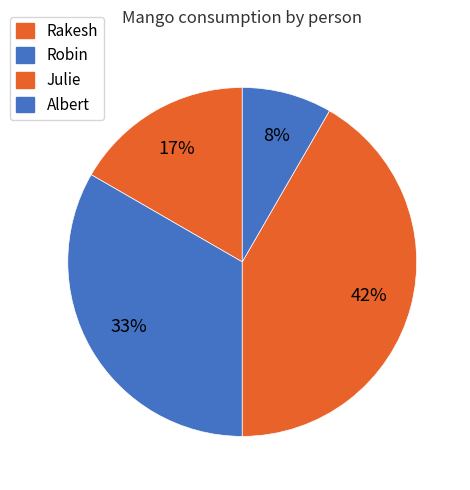

To the nearest percent, what portion does Rakesh represent?

17%